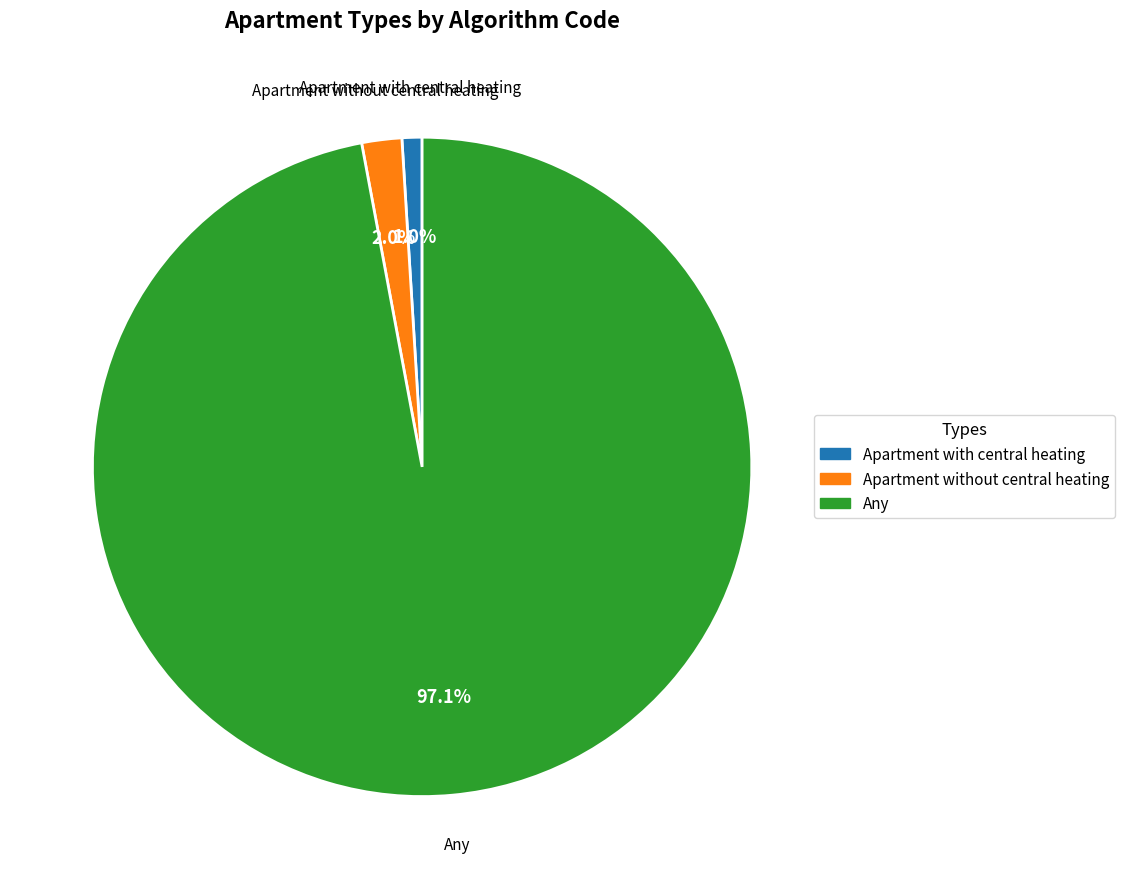

Rank the categories by value from highest to lowest.

Any, Apartment without central heating, Apartment with central heating